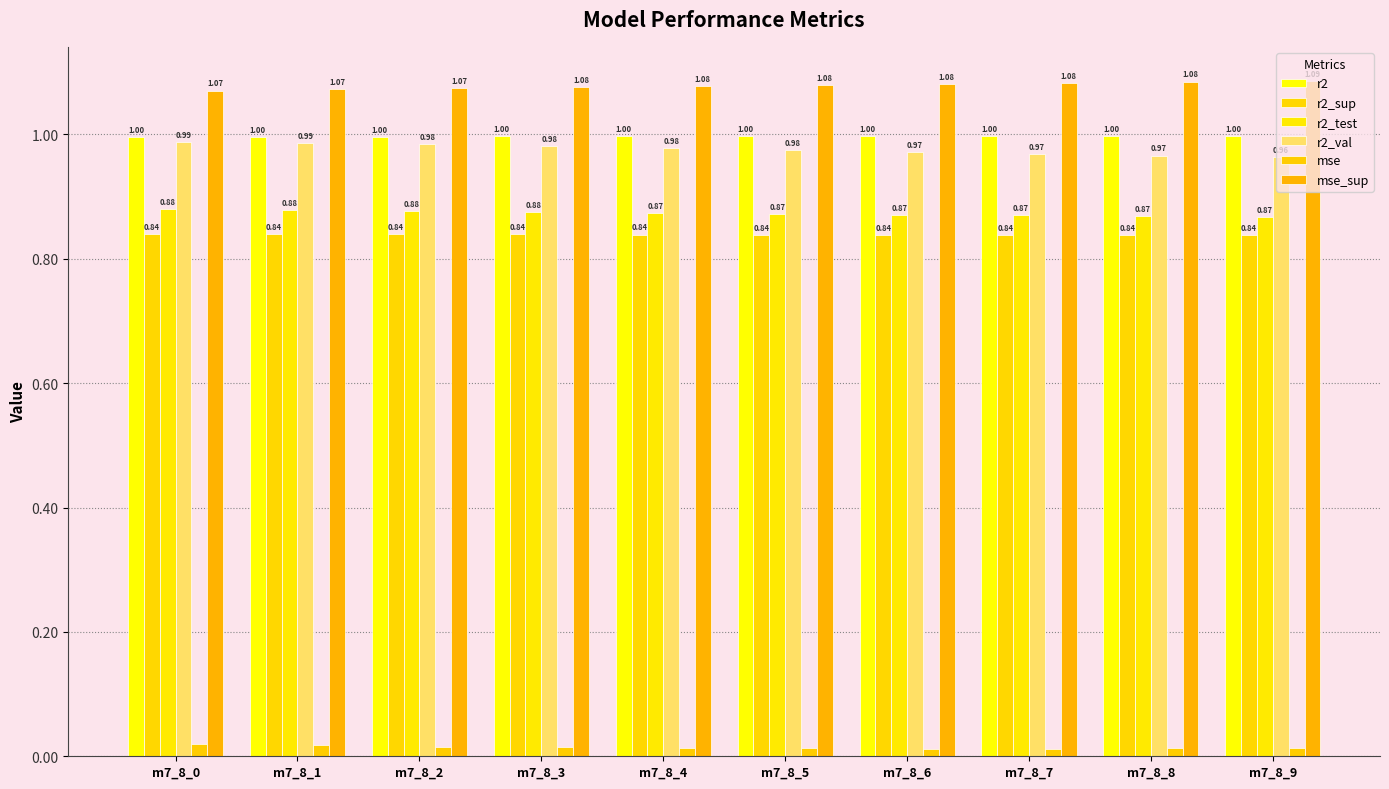

What is the spread (max minus min) of values at m7_8_1?

1.1